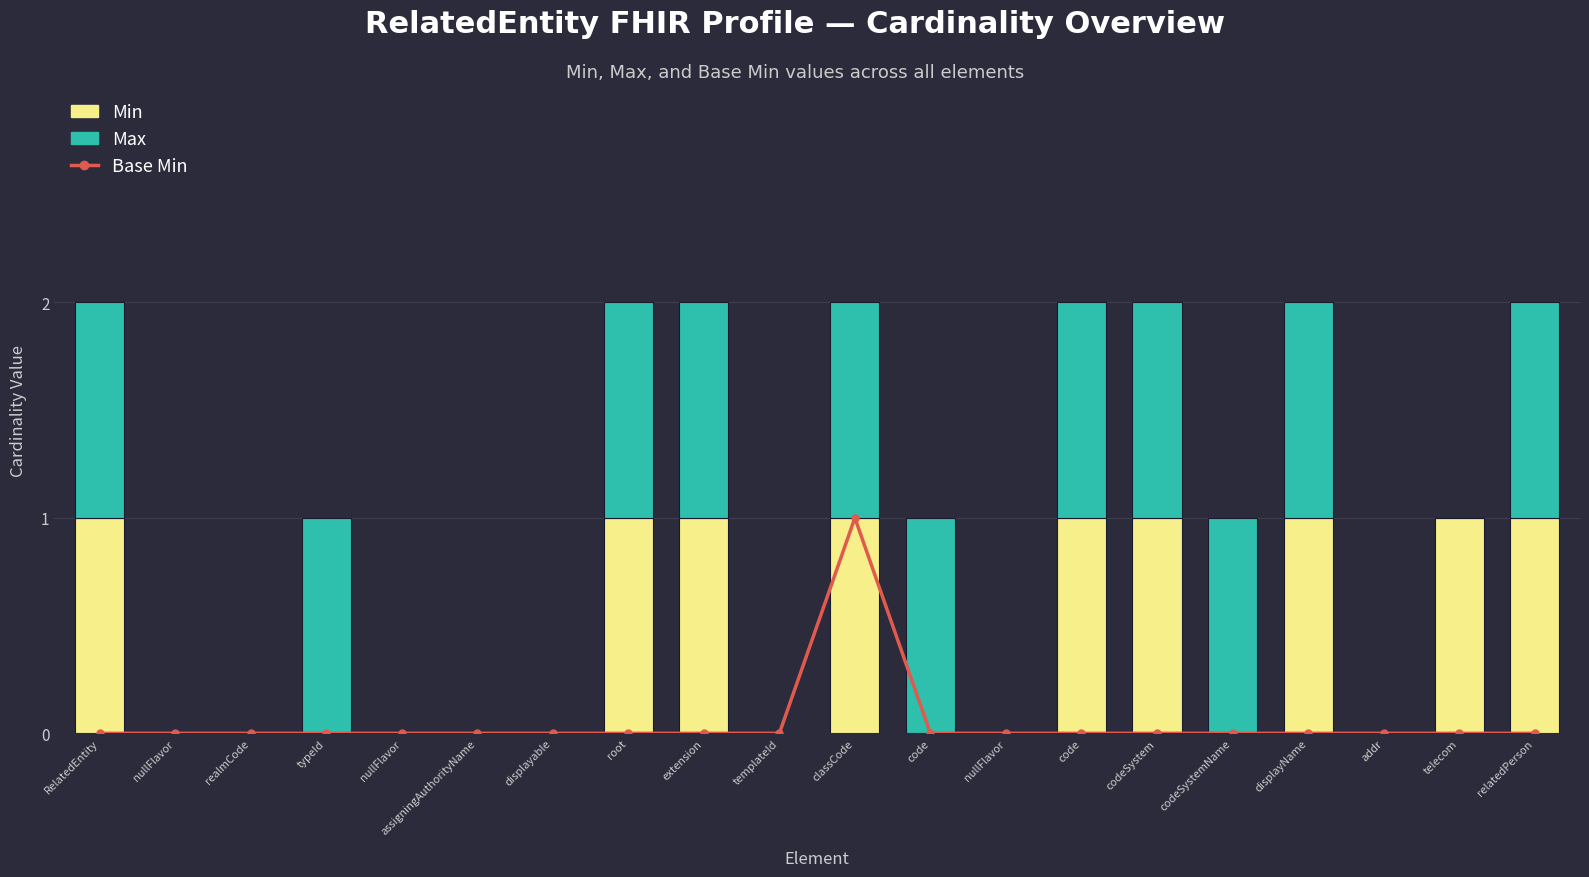

True or false: Max has a value of 1 at displayName.

True